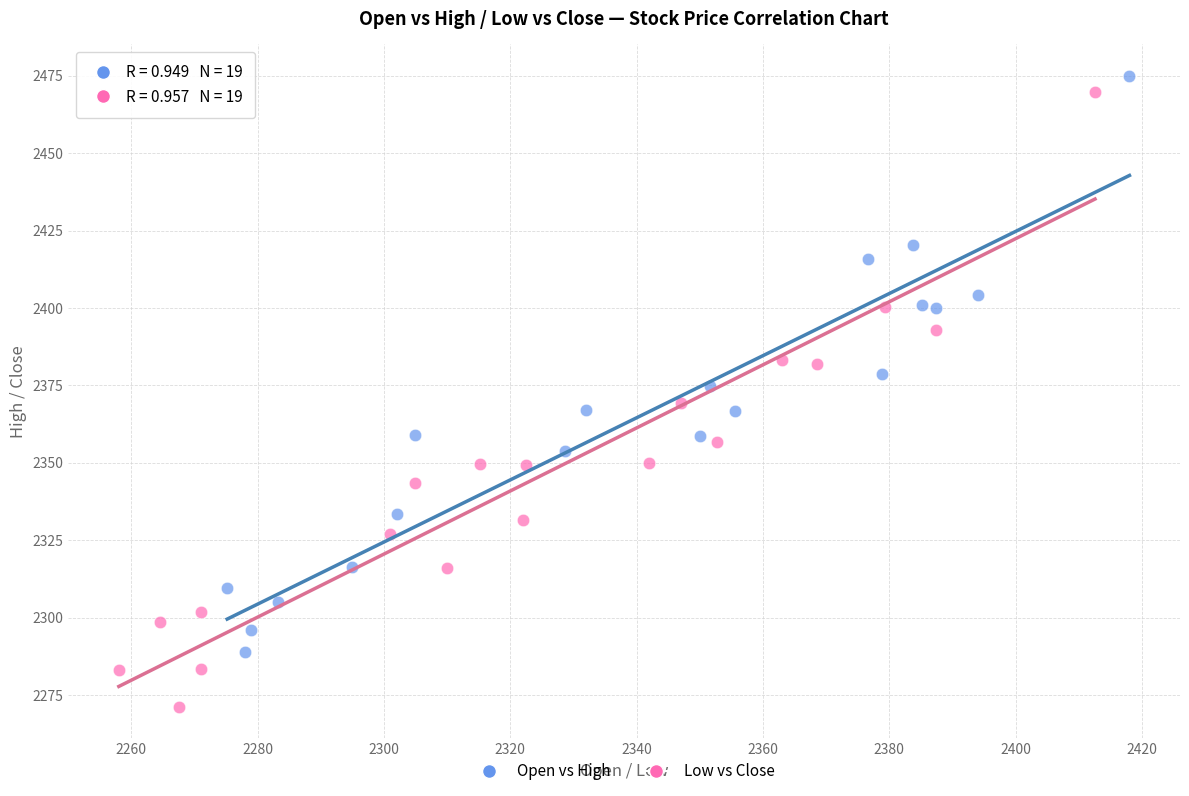

Which series contains the lowest Y value?

Low vs Close